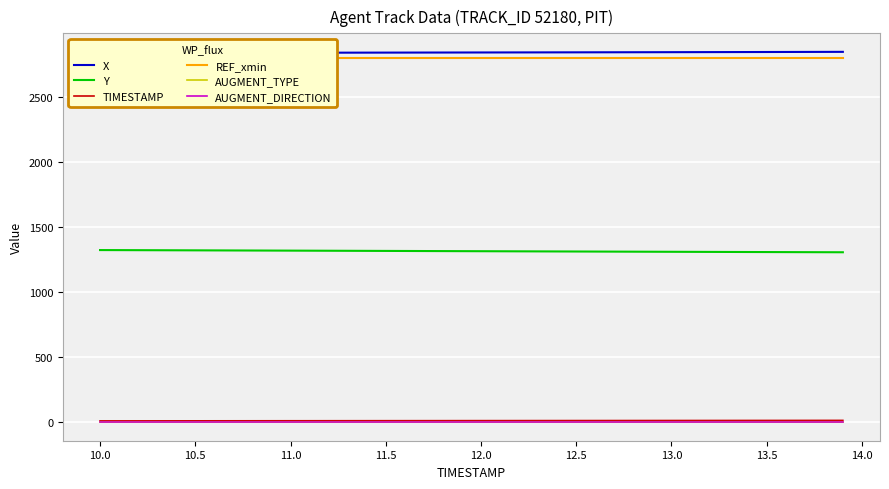

Which series has the largest range (max minus min)?

Y